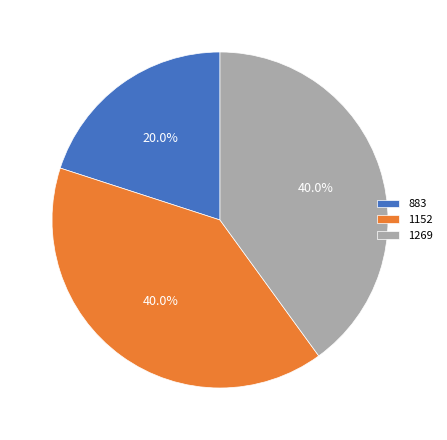

How many segments does this pie chart have?

3